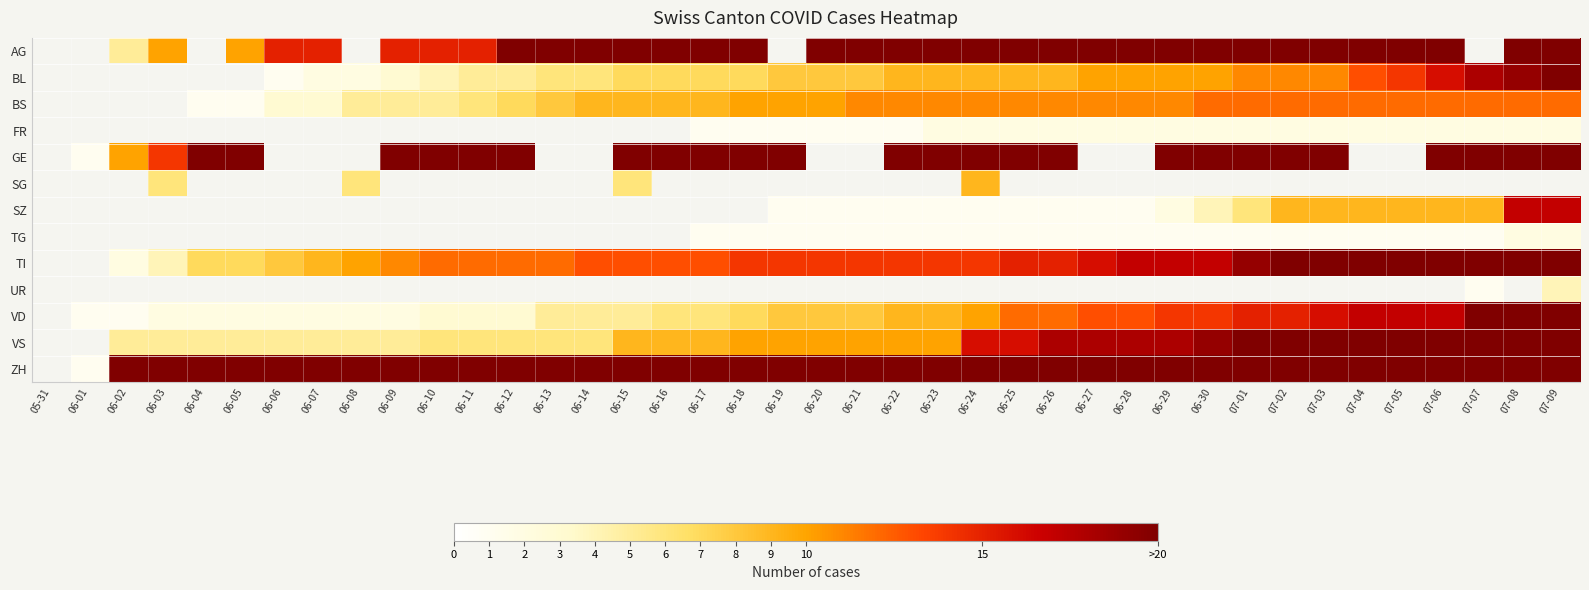

Is it true that BS equals 9.0 at 06-14?

True